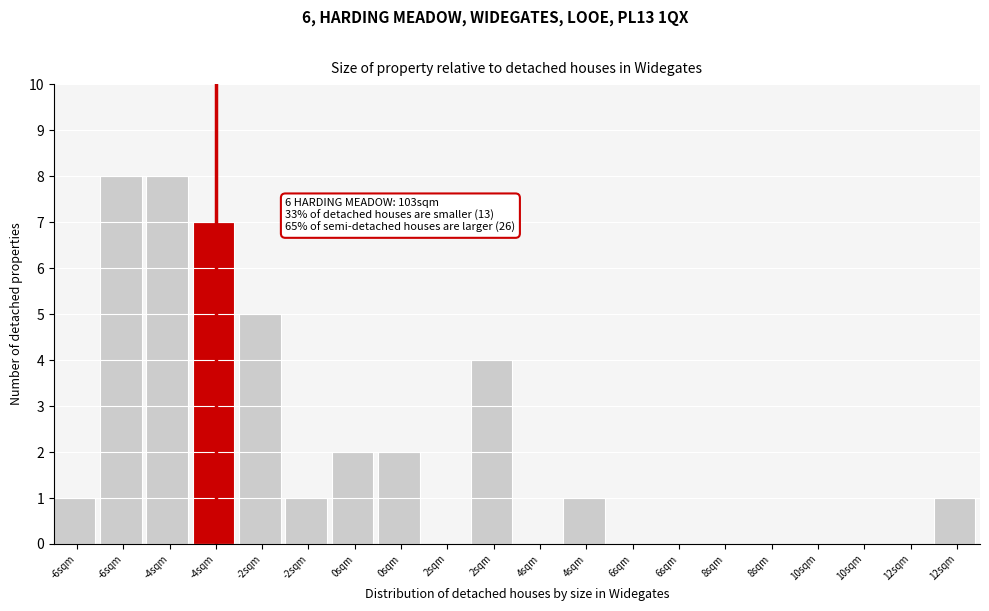

Count the number of categories in the chart.

20